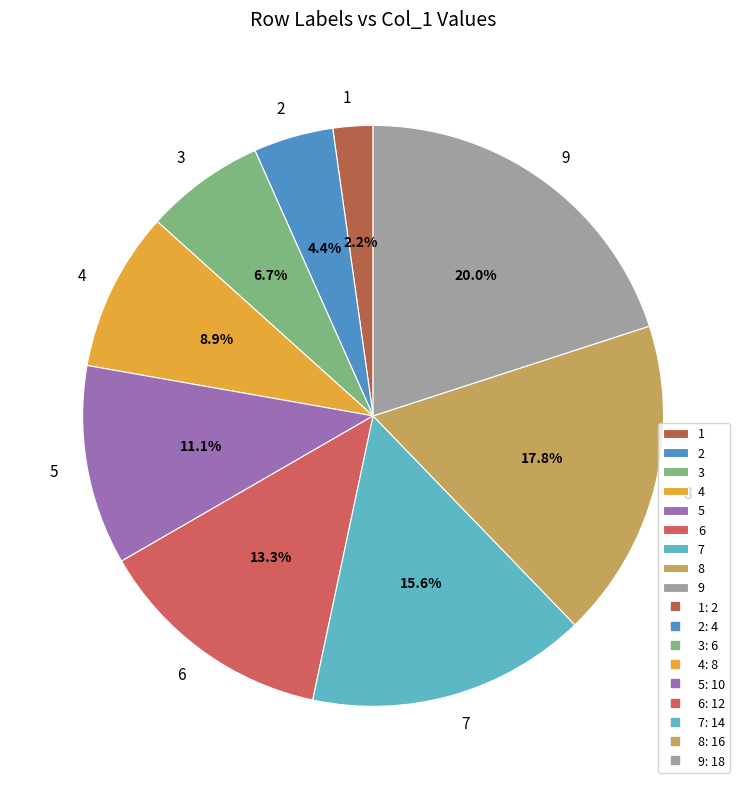

What percentage do 9 and 3 together represent?

26.7%